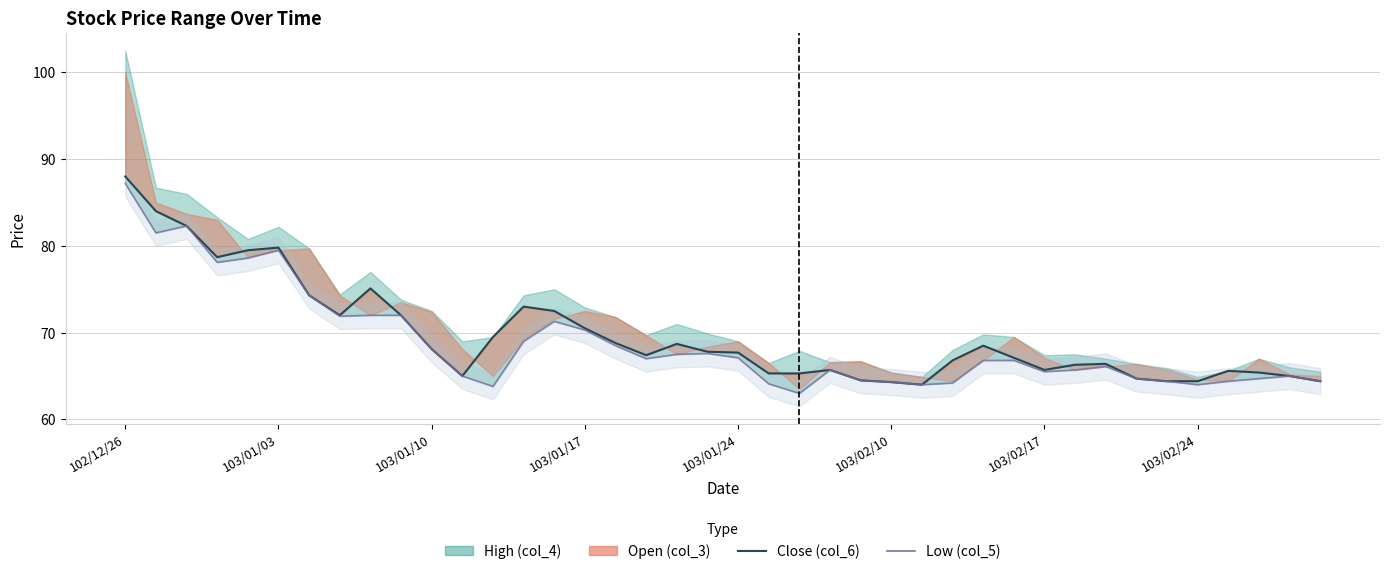

List the labels in order of Low (col_5) value, smallest first.

22, 12, 26, 35, 21, 27, 25, 34, 36, 39, 24, 33, 37, 11, 38, 30, 23, 31, 32, 28, 29, 17, 20, 18, 19, 10, 16, 13, 15, 14, 103/02/24, 8, 9, 103/02/17, 103/01/17, 103/01/24, 103/02/10, 103/01/03, 103/01/10, 102/12/26